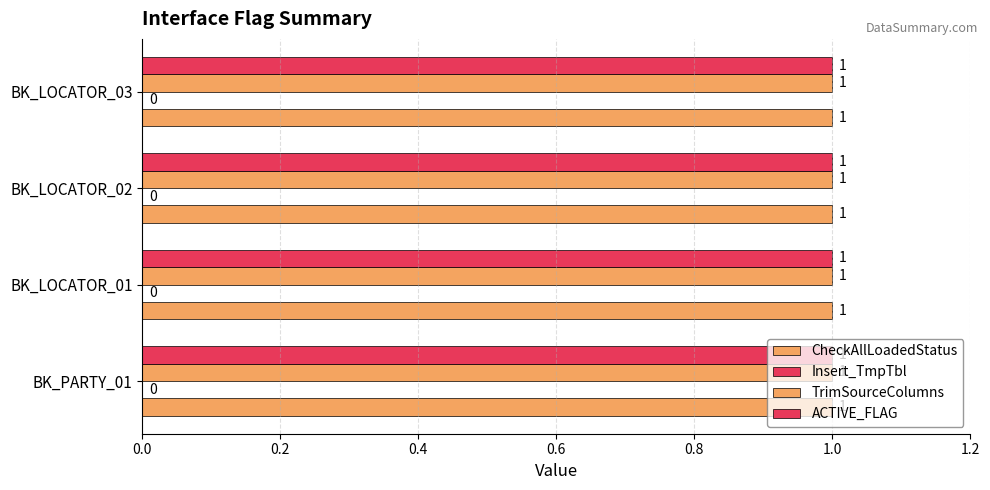

What position from the right is INT_T_FLTC_CUSTMASTER_BK_LOCATOR_02?

2